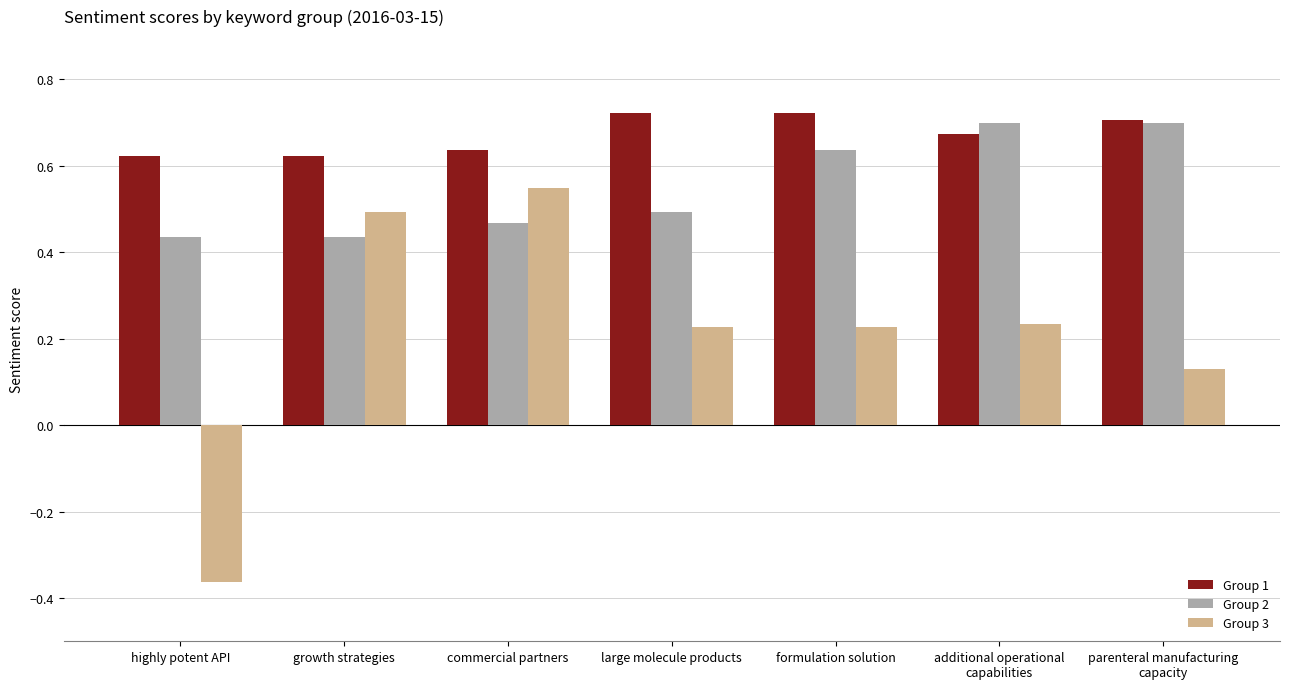

Rank the series at growth strategies from highest to lowest value.

Group 1, Group 3, Group 2